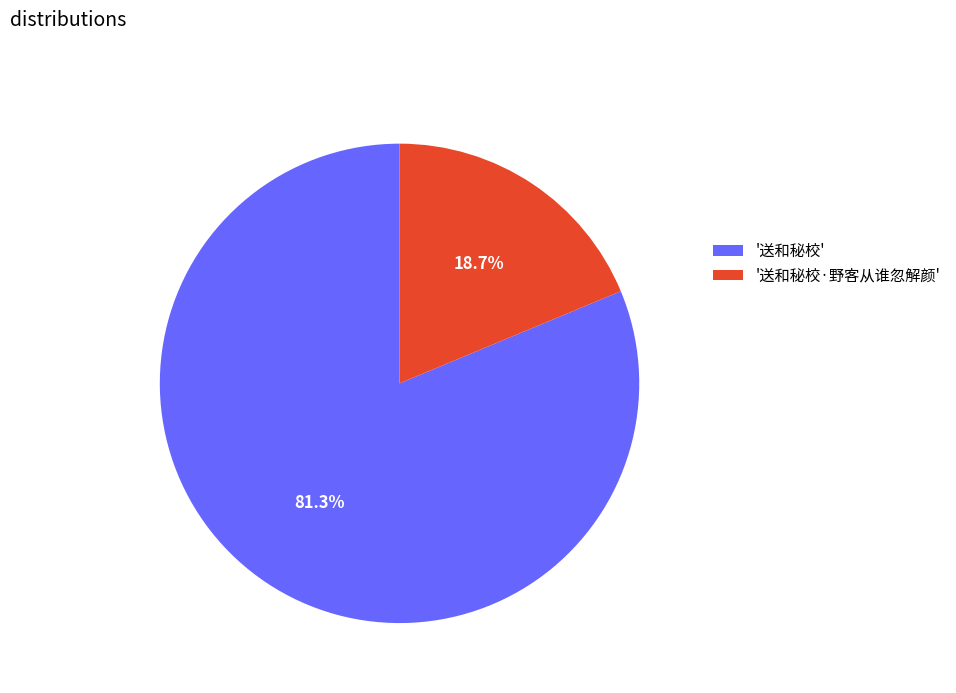

Which slice represents more than half of the pie?

'送和秘校'